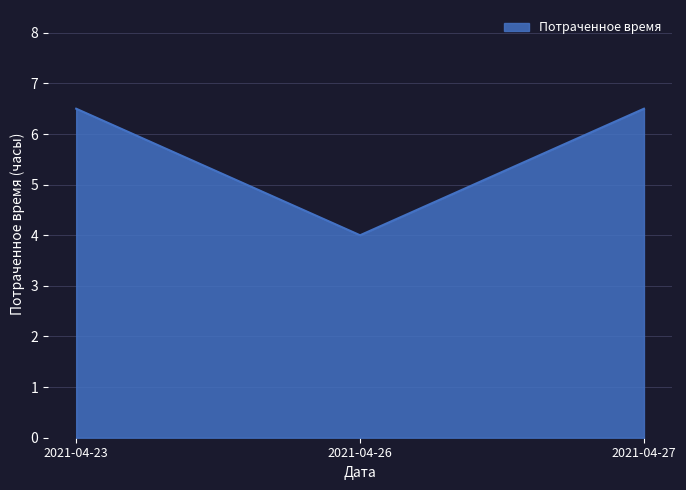

Reading left to right, list all the values displayed in this chart.

2021-04-23=6.5	2021-04-26=4.0	2021-04-27=6.5